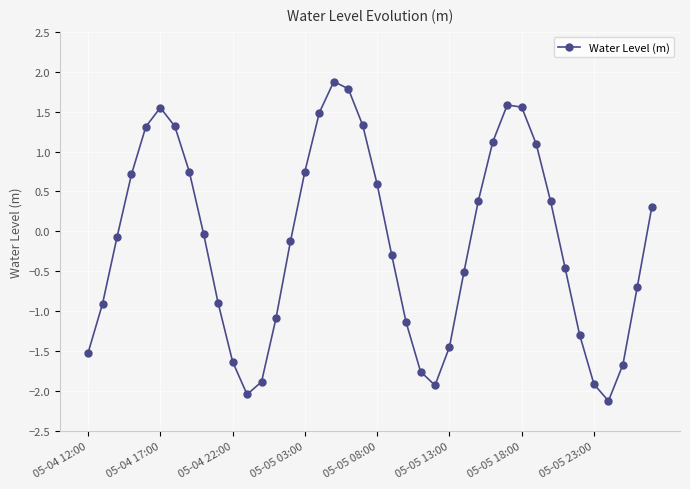

How many lines are shown in the chart?

1